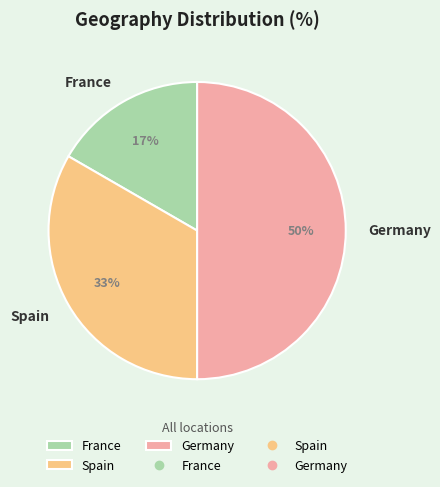

Which slice is the smallest?

France